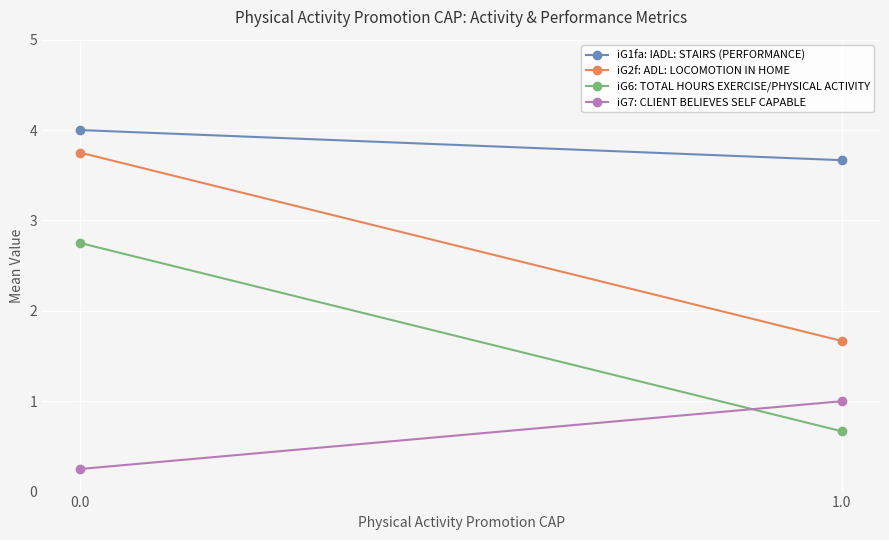

Count the iG6: TOTAL HOURS EXERCISE/PHYSICAL ACTIVITY values in the range 0 to 2.

1